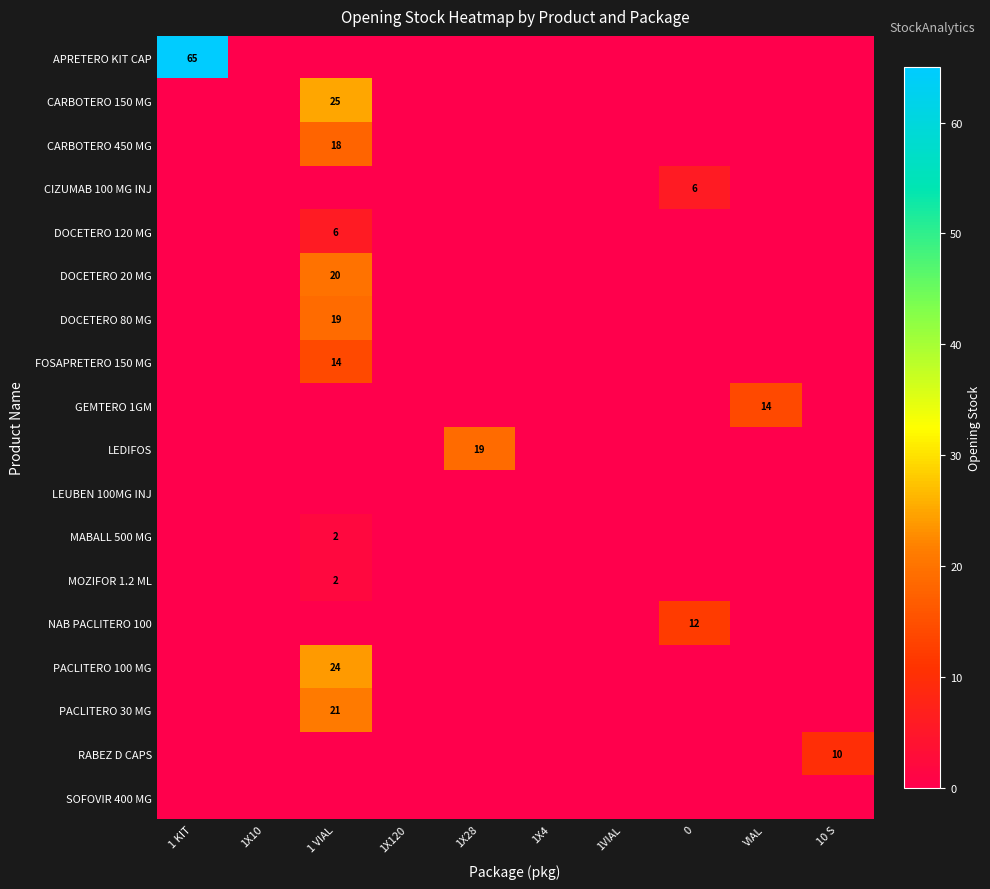

How many categories are shown in the chart?

10